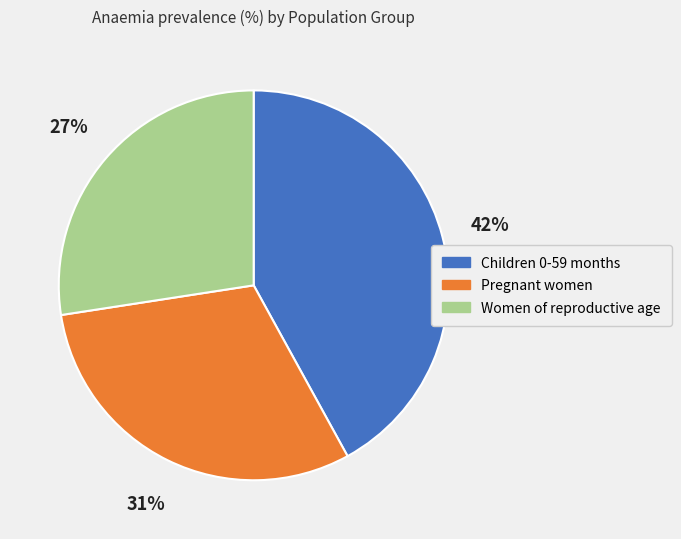

To the nearest percent, what is the average slice percentage?

33%